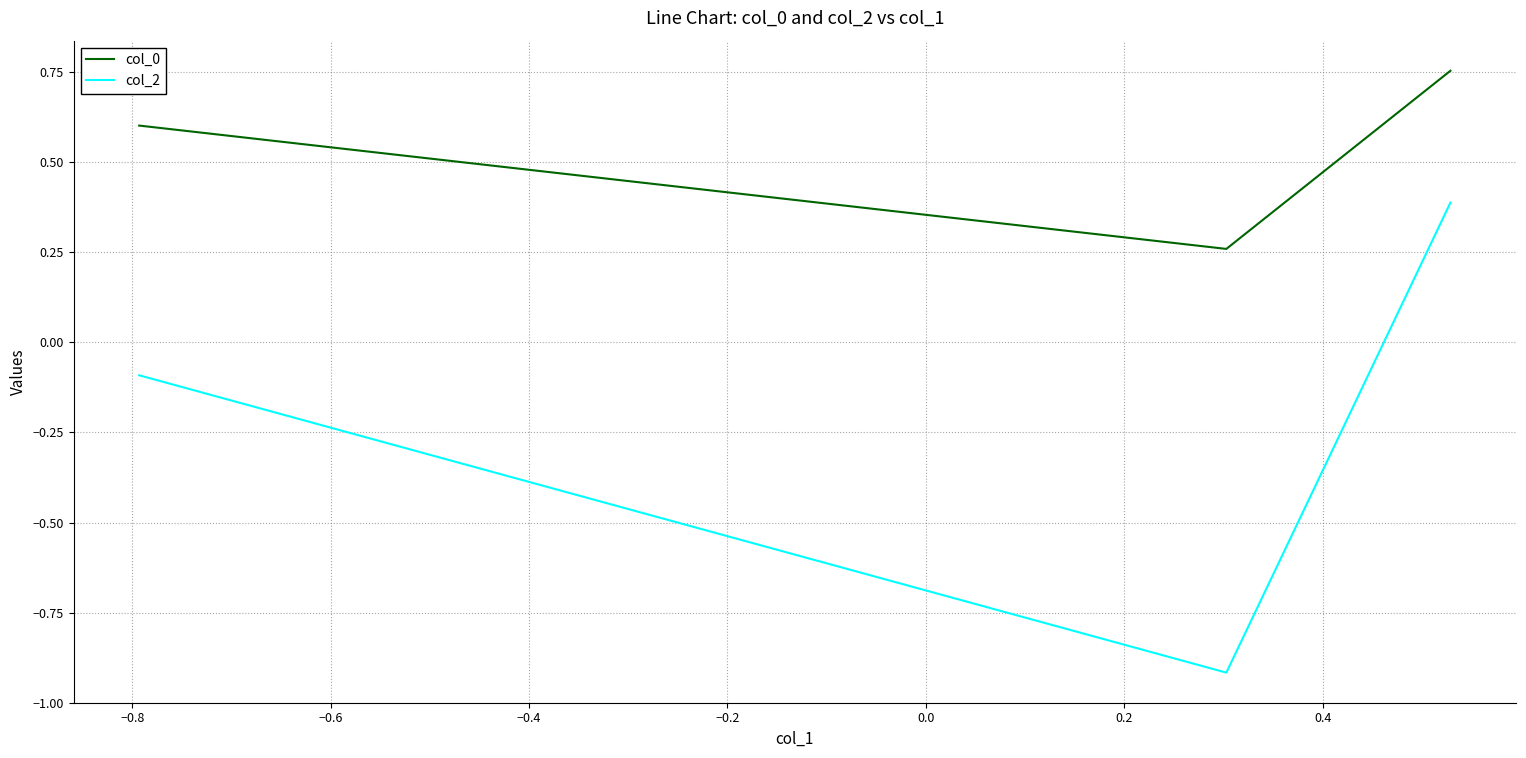

What are all the series names shown in the legend?

col_0, col_2